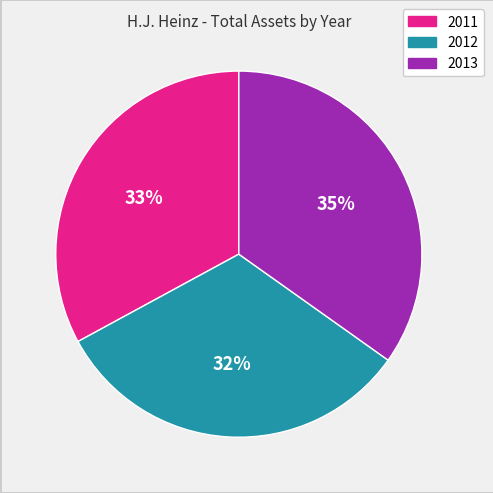

Count the number of slices in the pie.

3